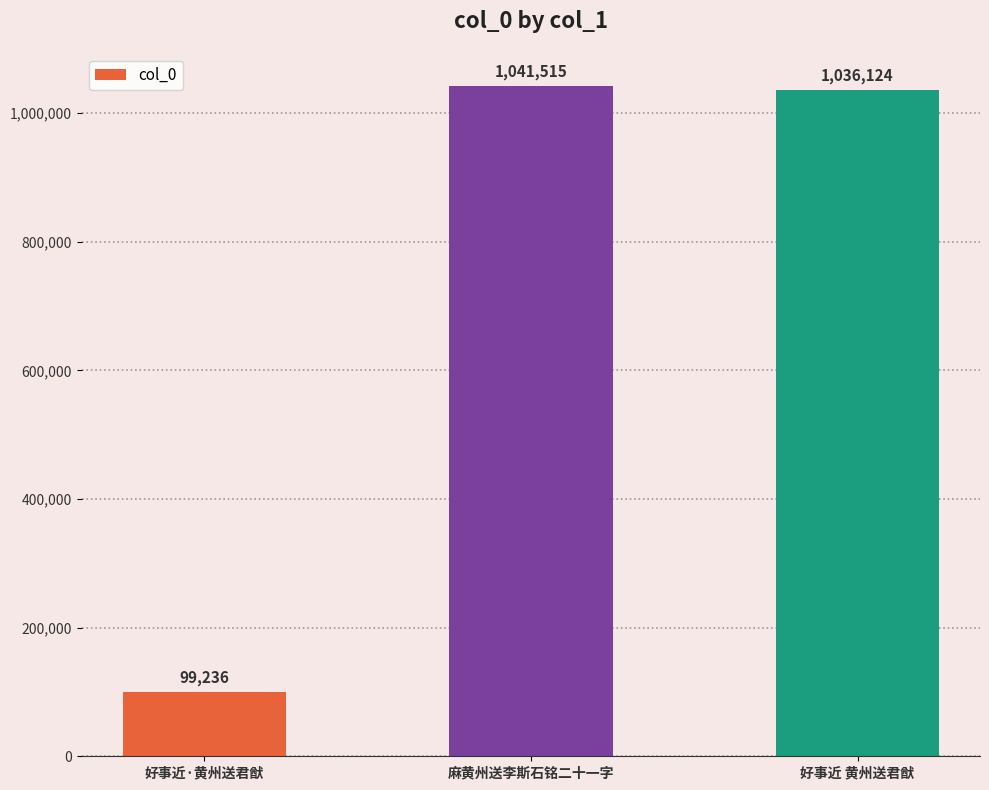

What is the smallest value displayed?

99236